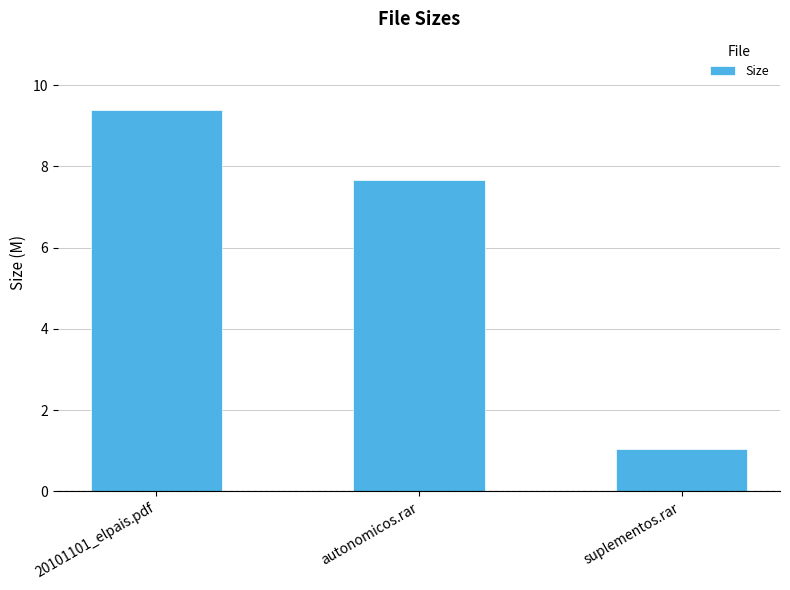

What is the difference between the maximum and minimum values?

8.4